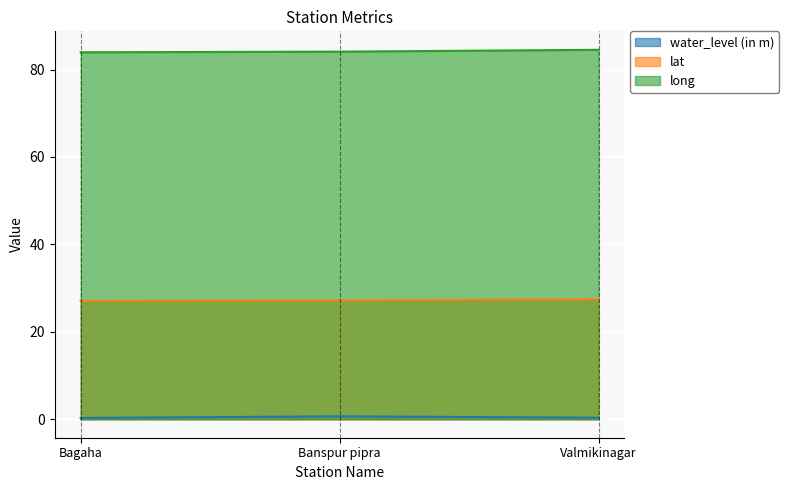

Where does the long series first go above 84?

Banspur pipra